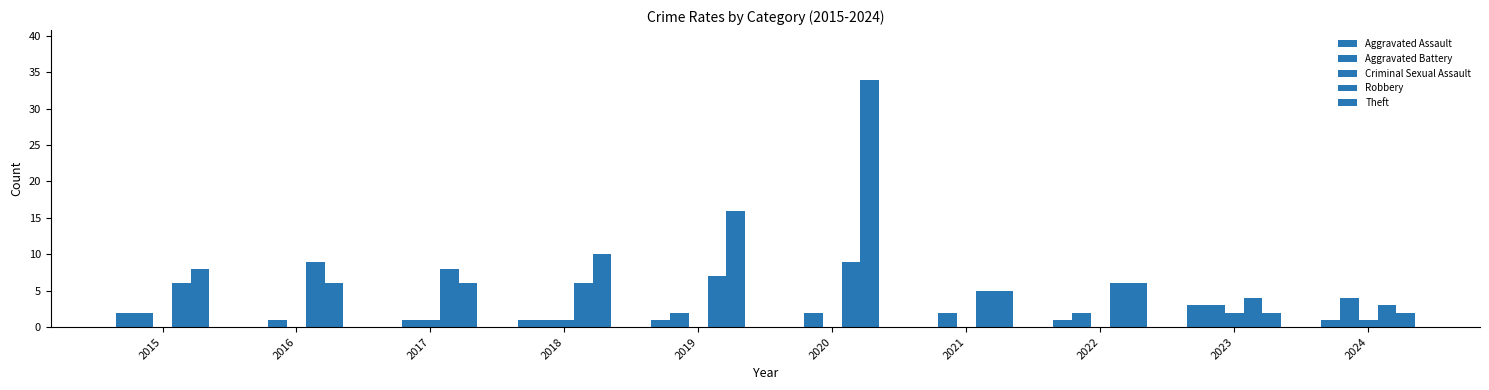

Reading left to right, transcribe all the data shown in this chart.

Aggravated Assault: 2	0	0	1	1	0	0	1	3	1
Aggravated Battery: 2	1	1	1	2	2	2	2	3	4
Criminal Sexual Assault: 0	0	1	1	0	0	0	0	2	1
Robbery: 6	9	8	6	7	9	5	6	4	3
Theft: 8	6	6	10	16	34	5	6	2	2